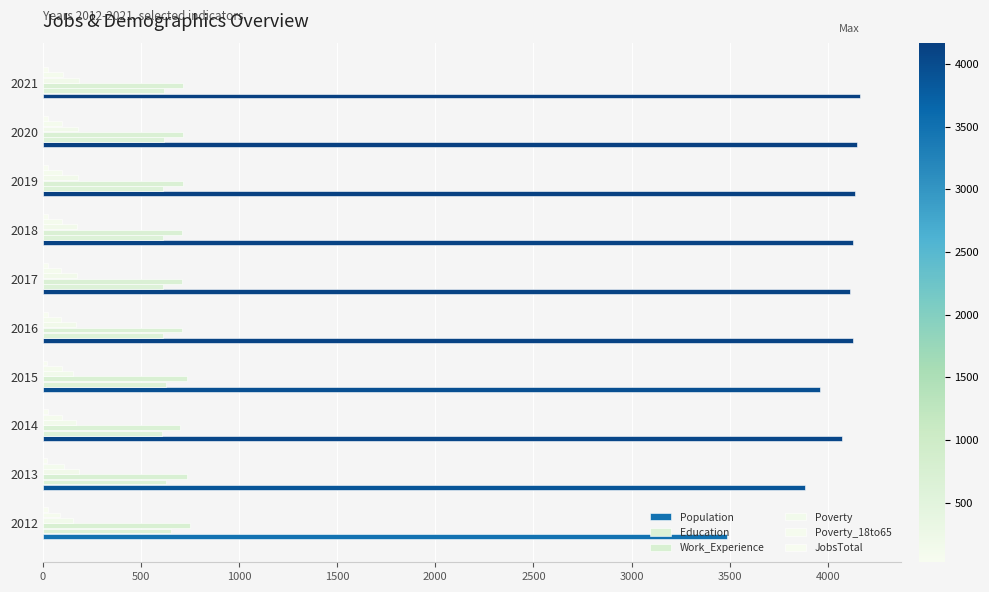

What is the difference between the maximum and minimum values in the Population series?

678